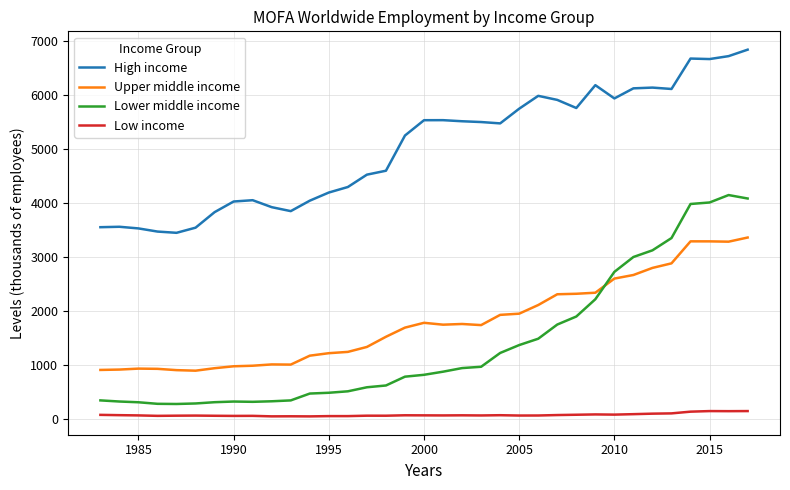

True or false: Upper middle income and Lower middle income cross at least once.

True